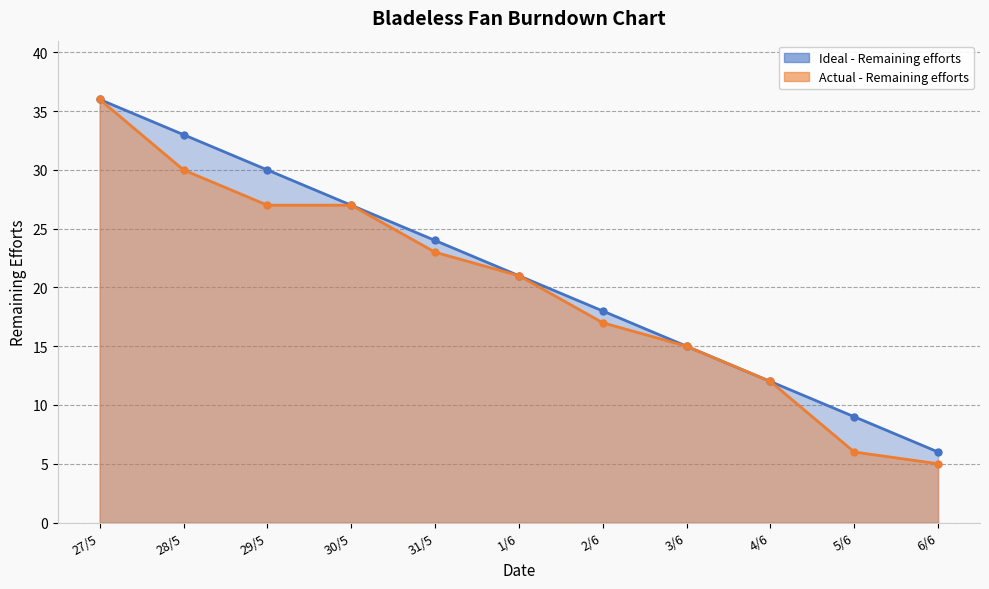

Which category has the lowest value in the Ideal series?

6/6